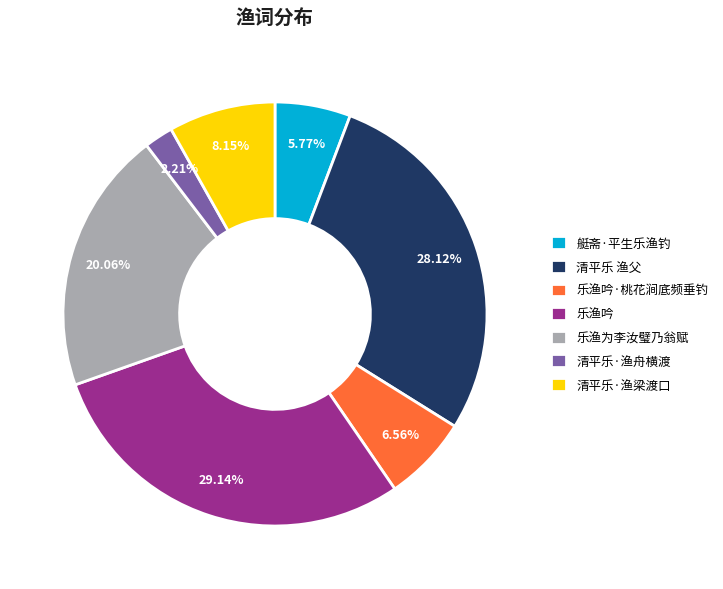

Which slice is the smallest?

清平乐·渔舟横渡